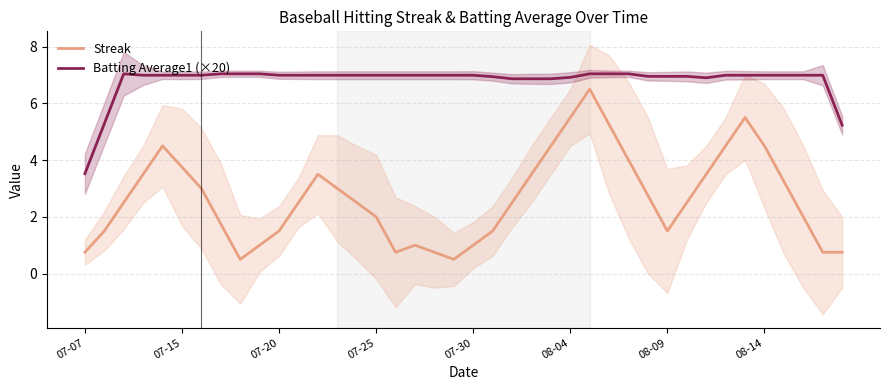

What is the maximum value for Batting Average1 (×20)?

7.0